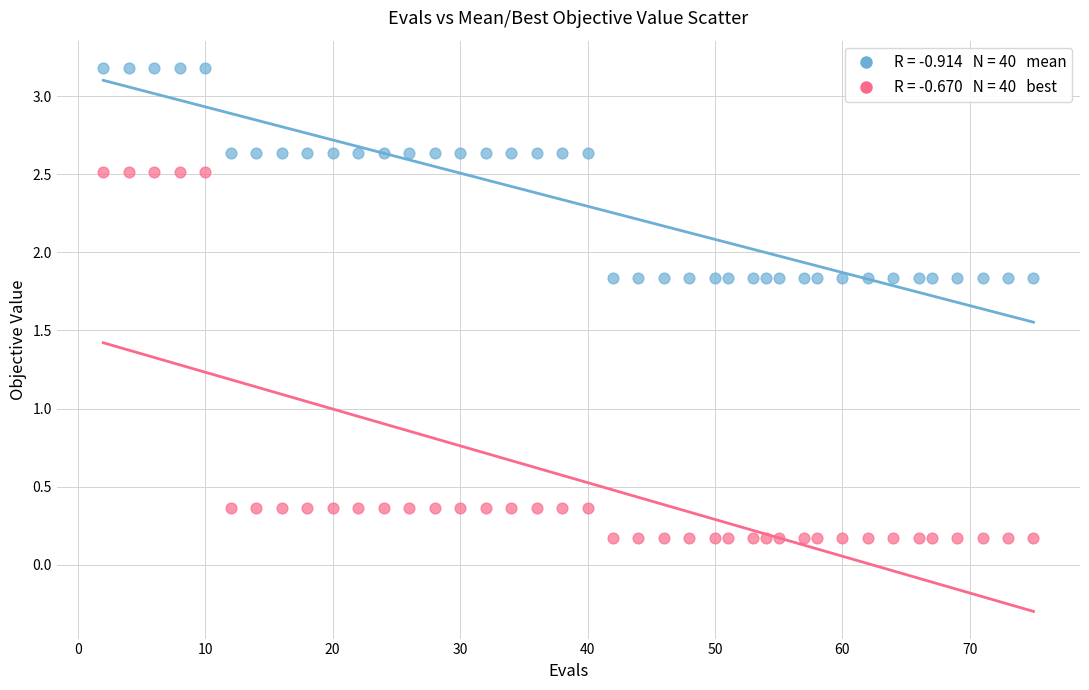

Across all data points, what is the range of Y values (max minus min)?

3.0